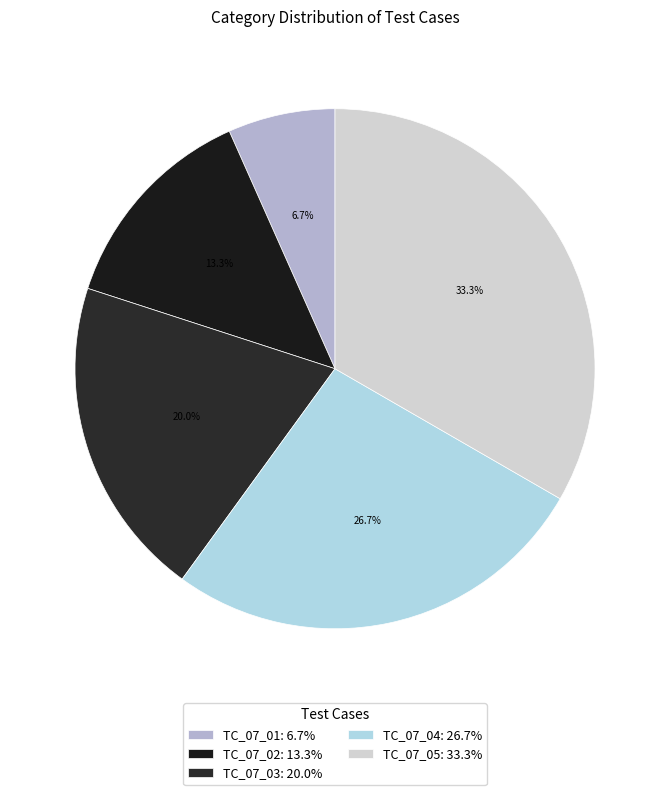

True or false: TC_07_01 accounts for 18% of the total.

False